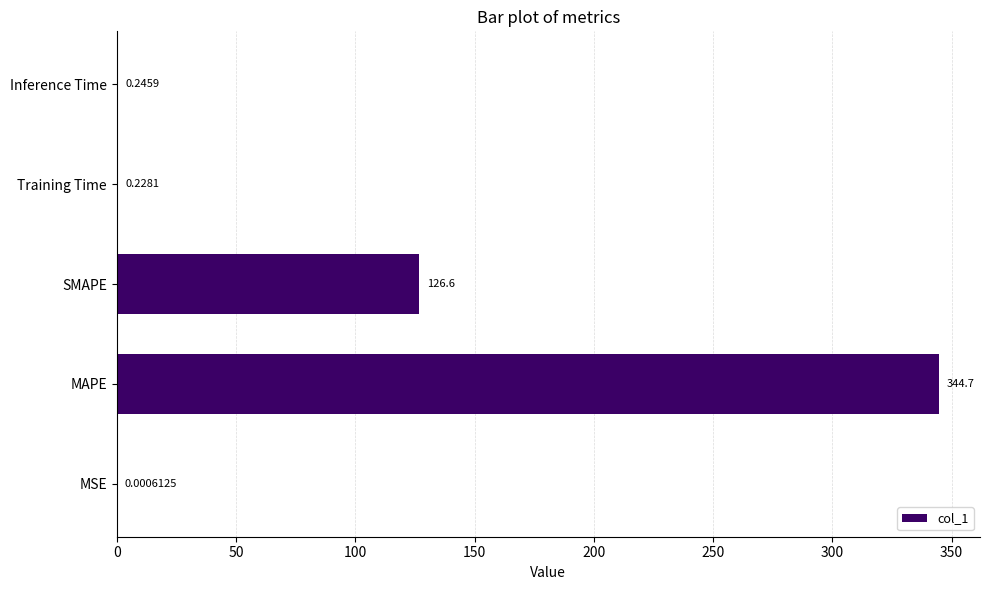

Which label corresponds to the largest value in the chart?

MAPE